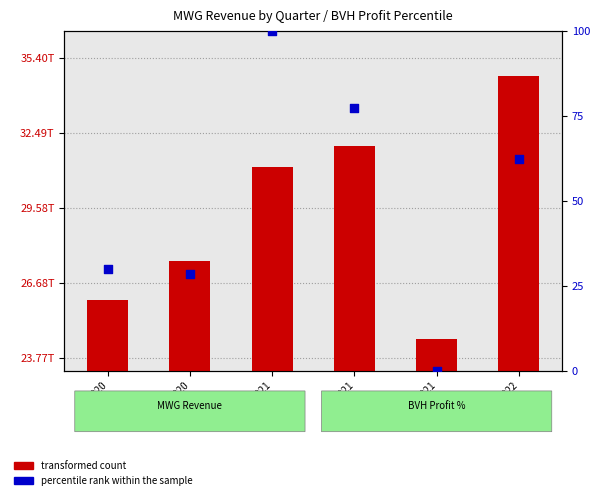

Is the value of percentile rank within the sample at Q1 2021 greater than the value of transformed count at Q2 2022?

No